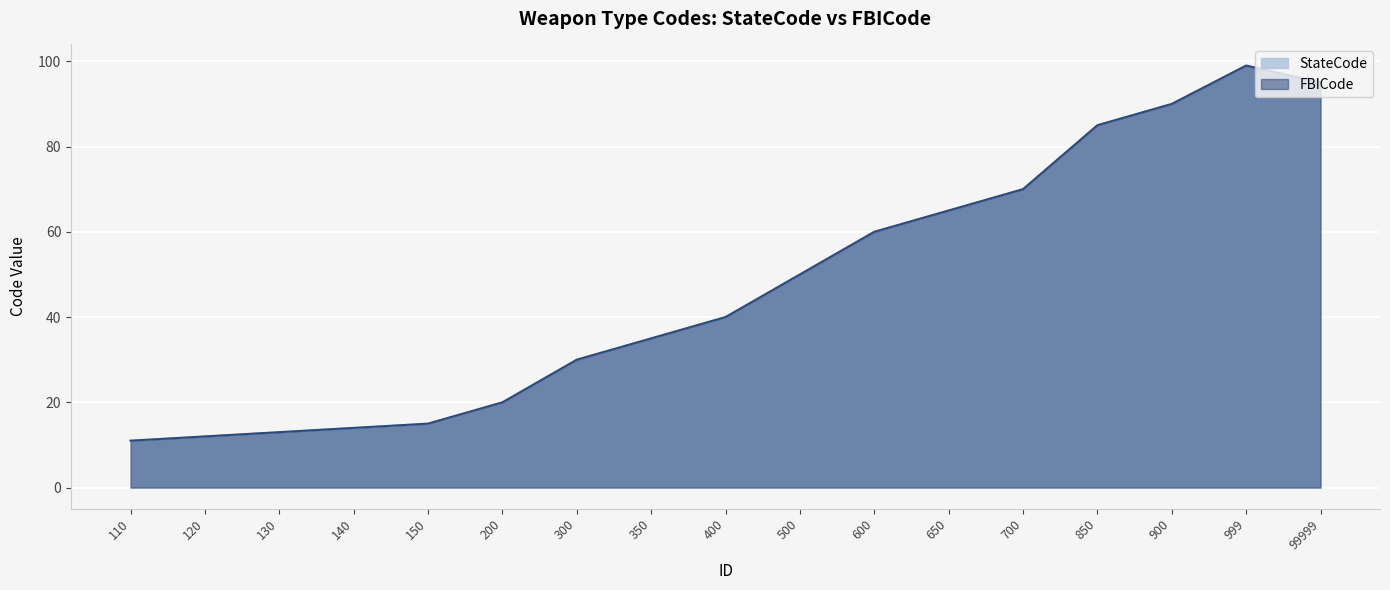

Reading left to right, extract all data points from this chart.

StateCode: 11	12	13	14	15	20	30	35	40	50	60	65	70	85	90	99	95
FBICode: 11	12	13	14	15	20	30	35	40	50	60	65	70	85	90	99	95